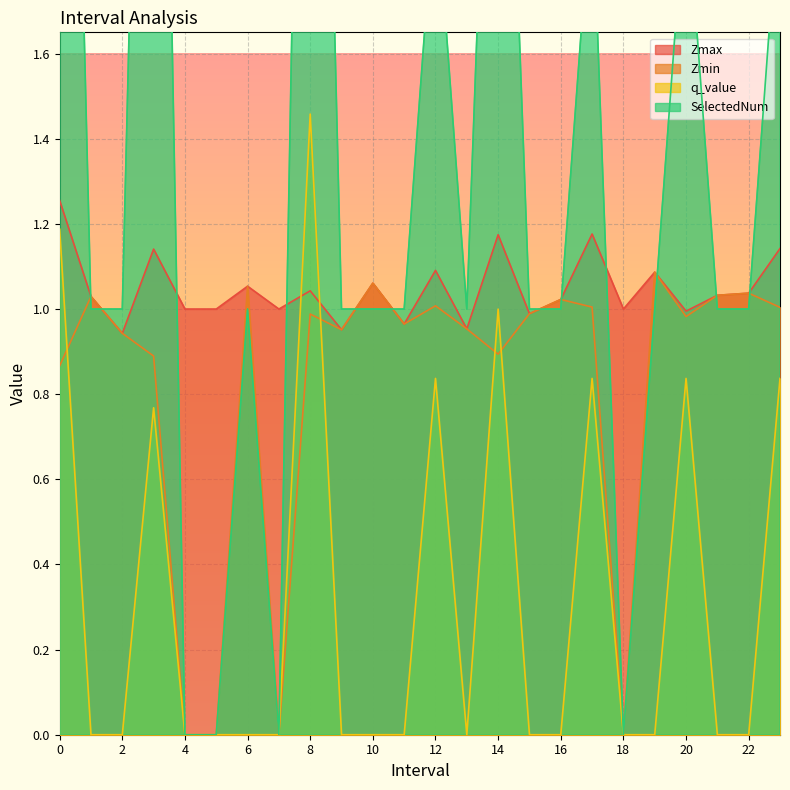

The value of q_value at 2 is 0.6. True or false?

False